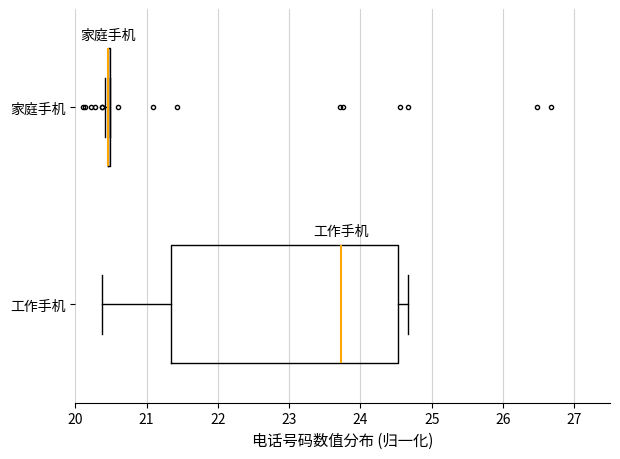

Reading bottom to top, transcribe this box plot: for each box, give where its median line is, the range the box spans, and where its two whiskers end, as read against the x-axis. The values are not printed on the chart, so give them approximately, as read against the axis.

工作手机: median 23.7, box 21.3 to 24.5, whiskers 20.4 to 24.7
家庭手机: box collapsed to a line at 20.5, whiskers 20.4 to 20.5